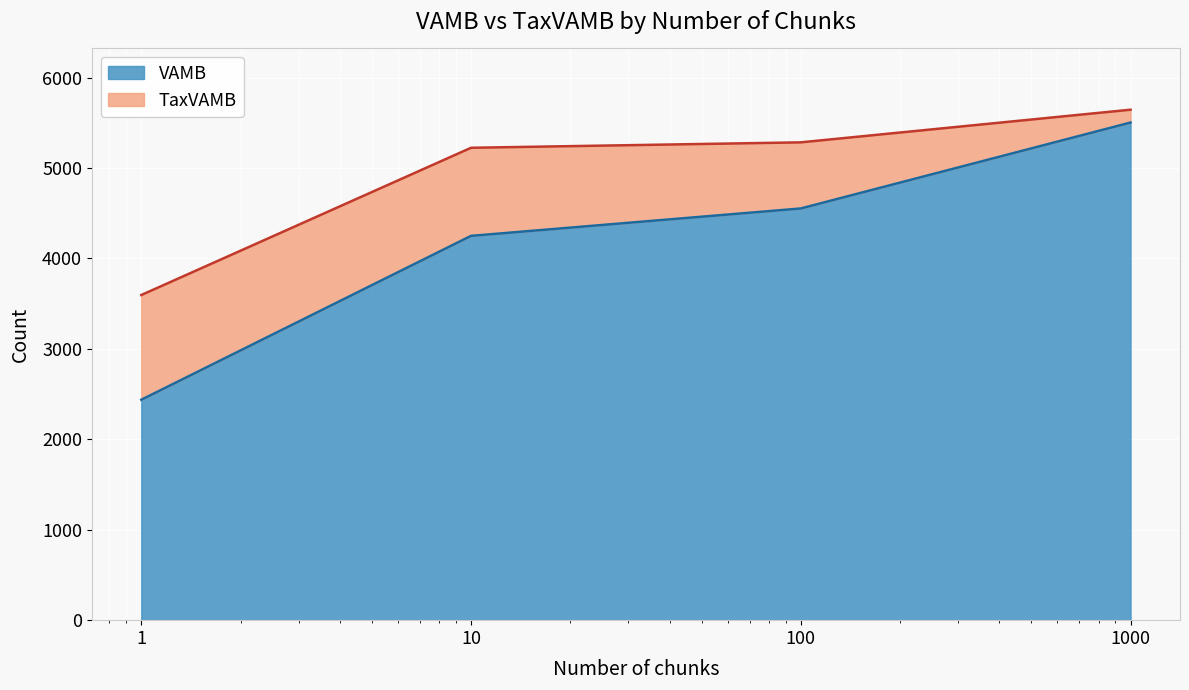

True or false: VAMB has more than 1 points higher than both neighbors.

False